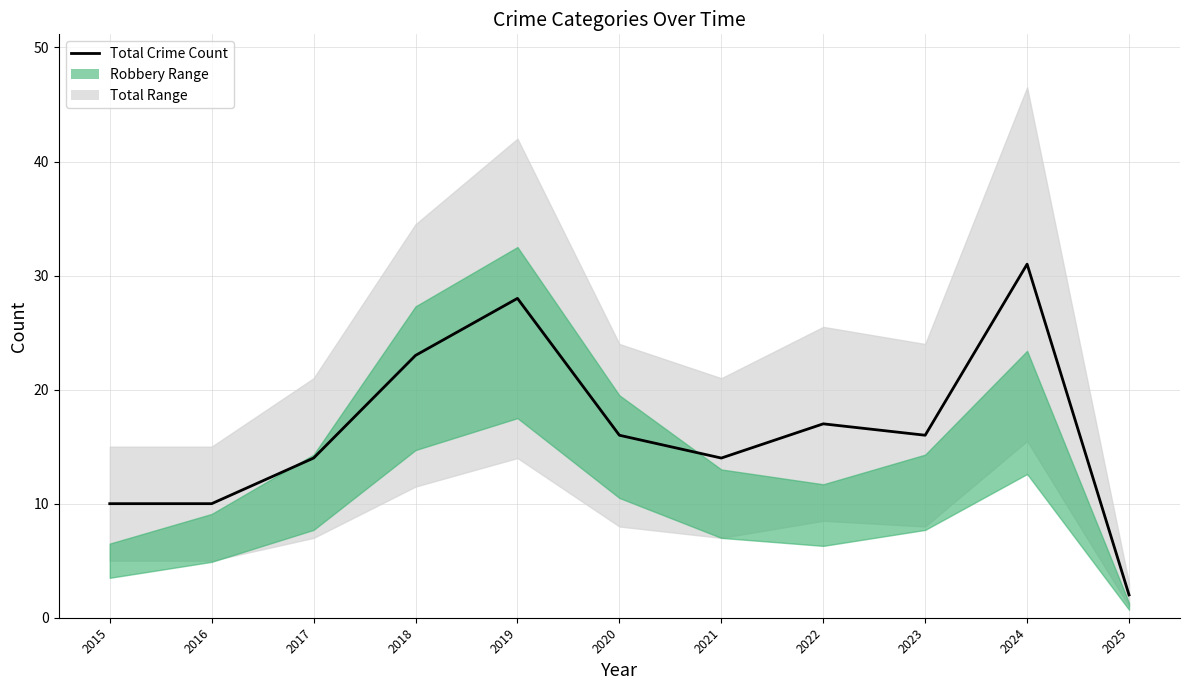

Is this an area chart (filled region under the line)?

No